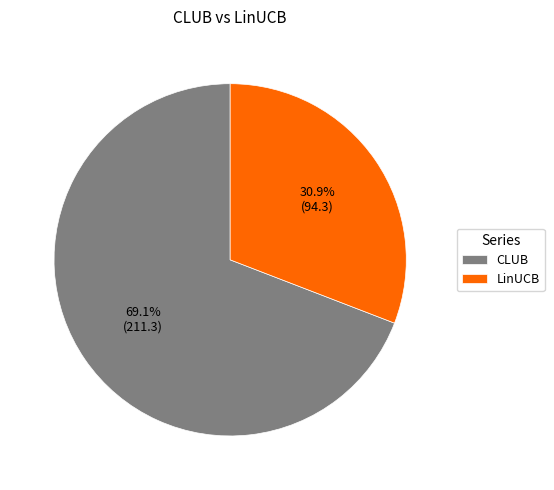

Combined, what portion of the pie is LinUCB and CLUB?

100.0%